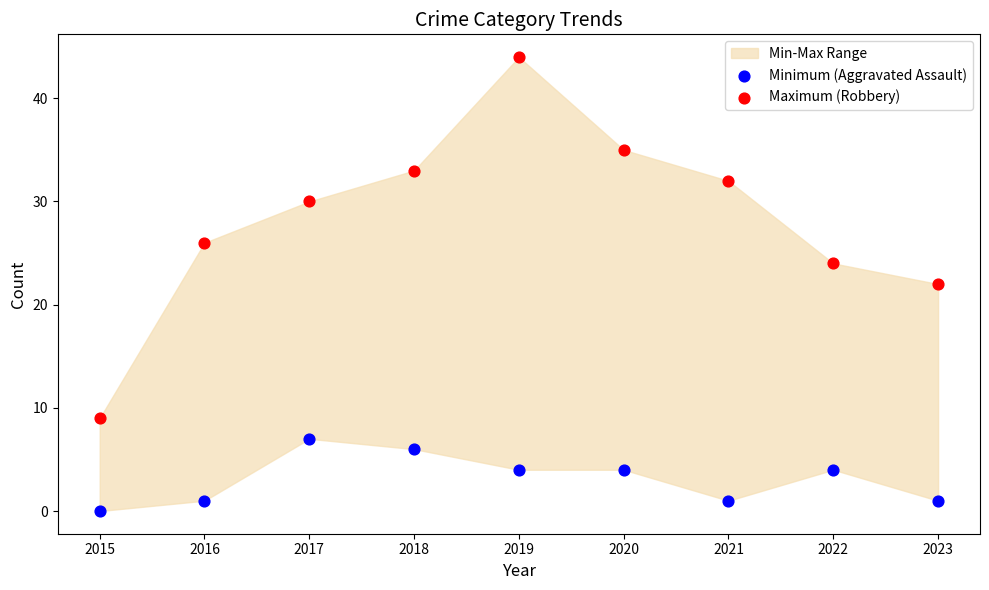

Across all data points, what is the range of X values (max minus min)?

8